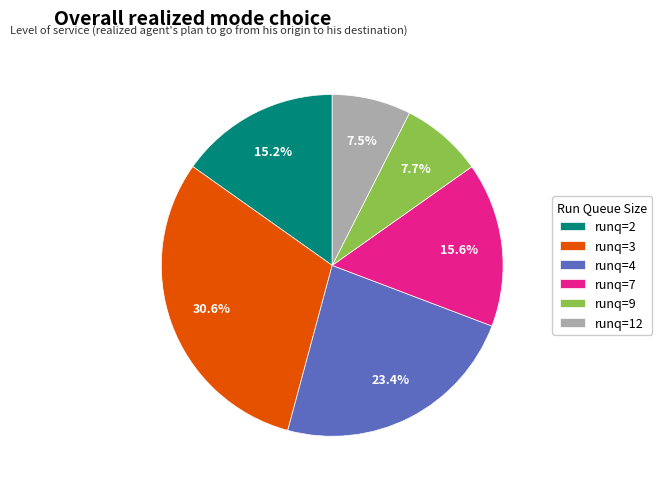

Is there a majority slice in this chart?

No